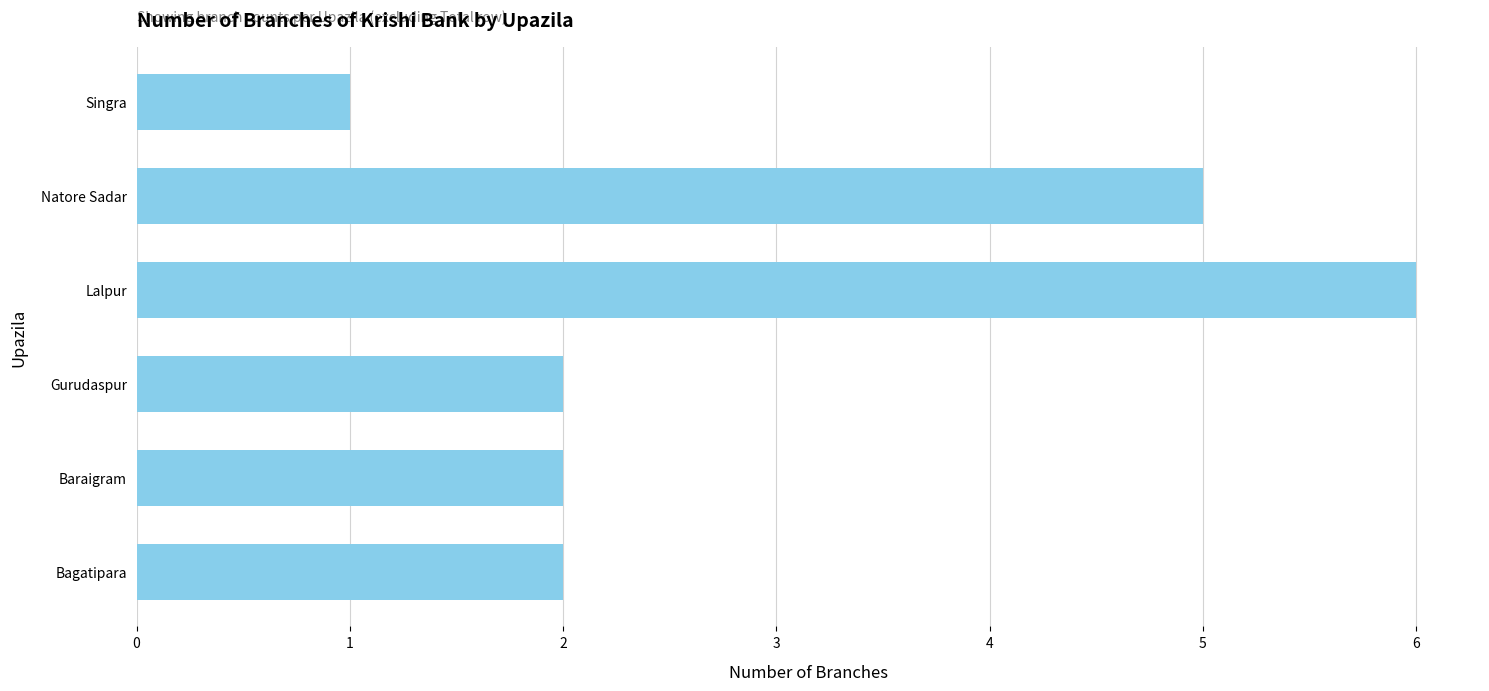

Are the bars horizontal?

Yes